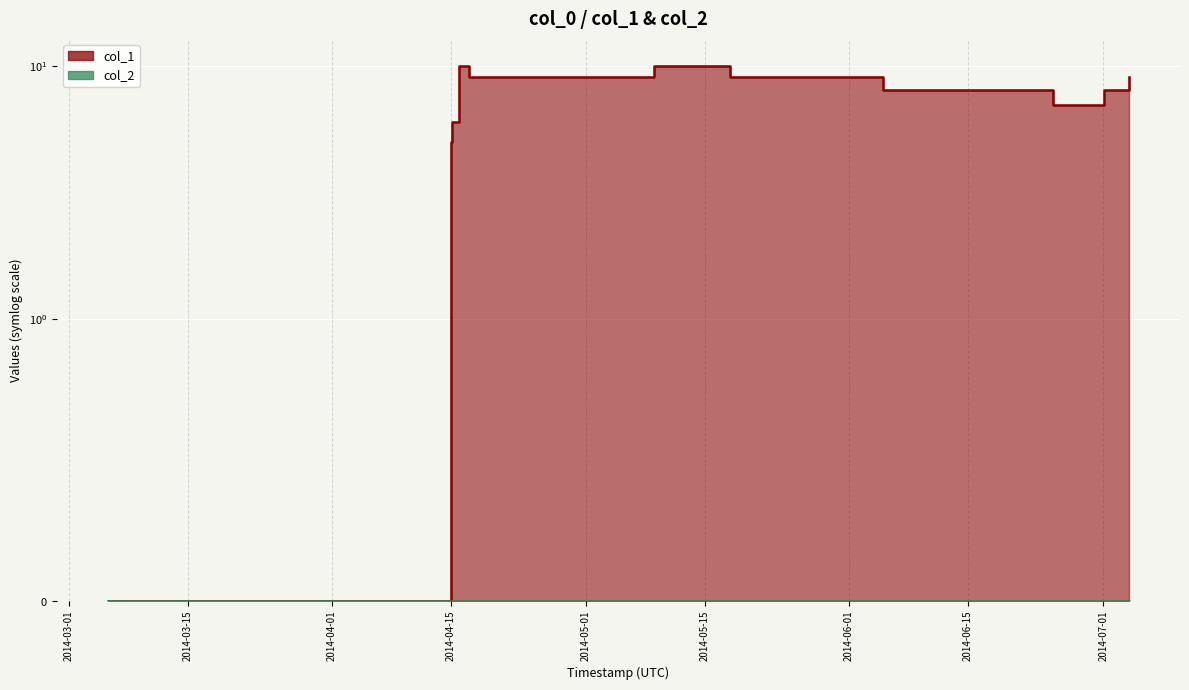

Where is the data nearest to the value 5?

1397521904